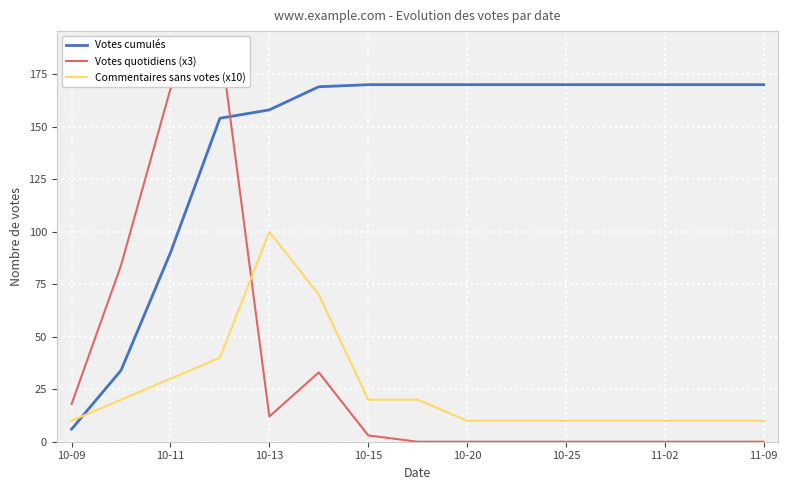

The Votes cumulés series shows 170 at 11-09. True or false?

True